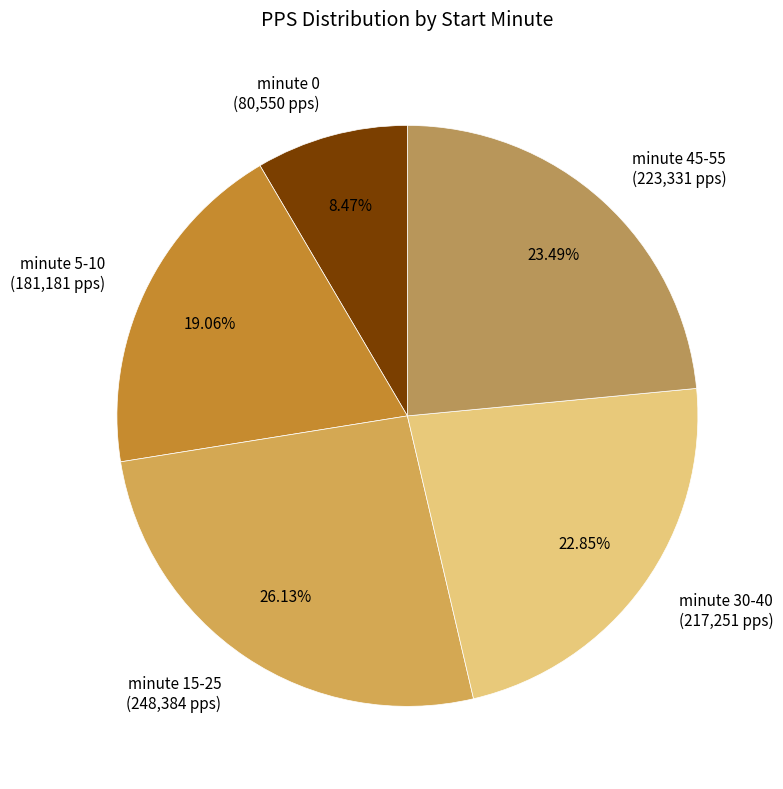

Is there a majority slice in this chart?

No